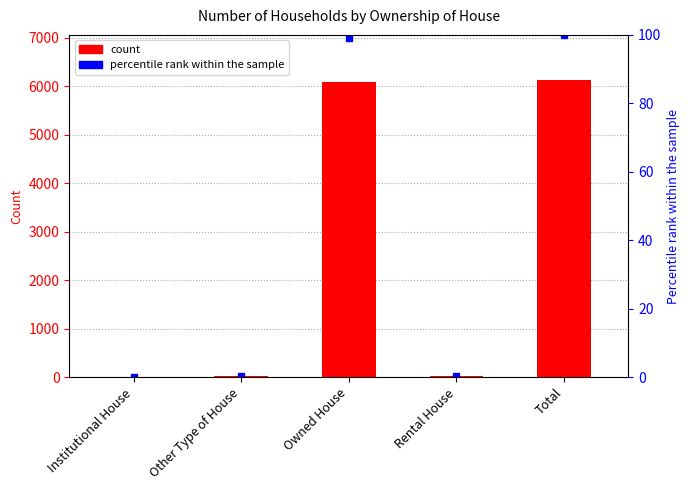

What is the total value across all series at Owned House?

6184.2